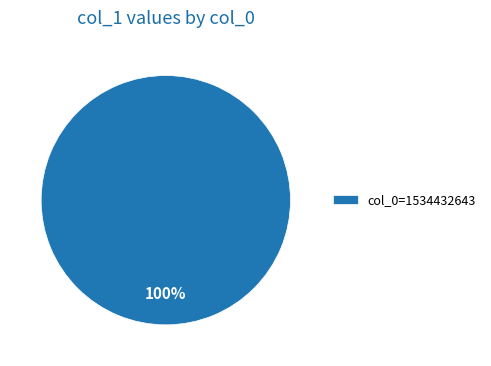

What percentage is the col_0=1534432643 slice, to the nearest percent?

100%